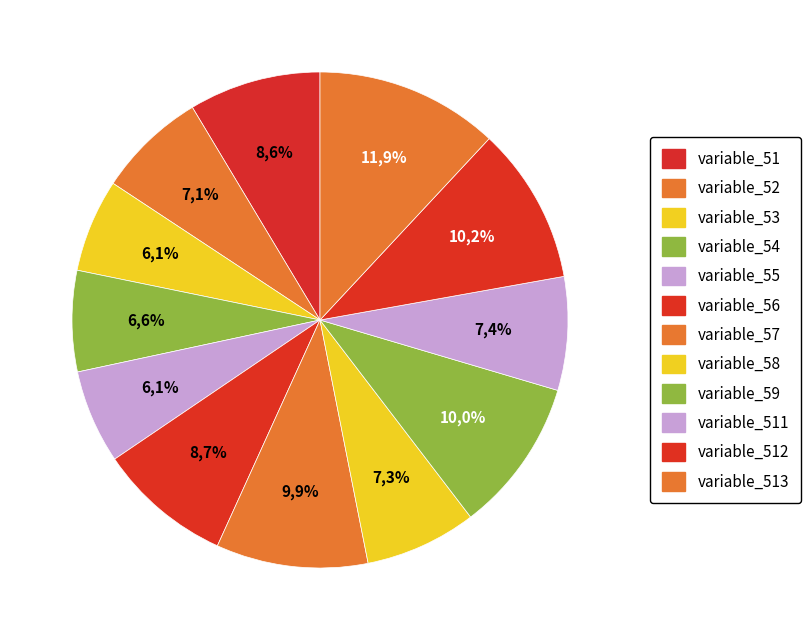

What is the largest slice in the pie chart?

variable_513